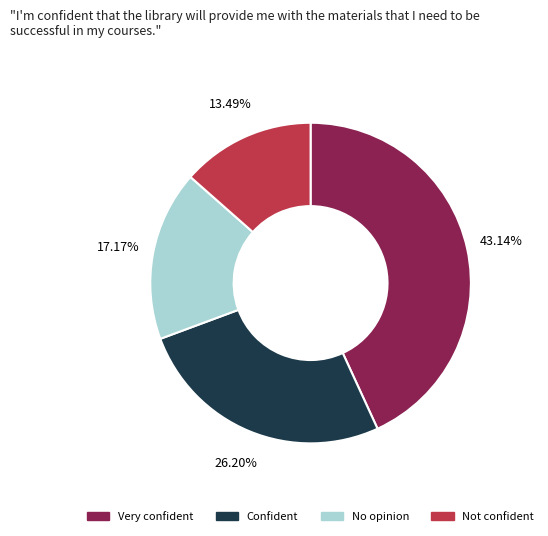

What is the ratio of the value at No opinion to the value at Confident?

0.7